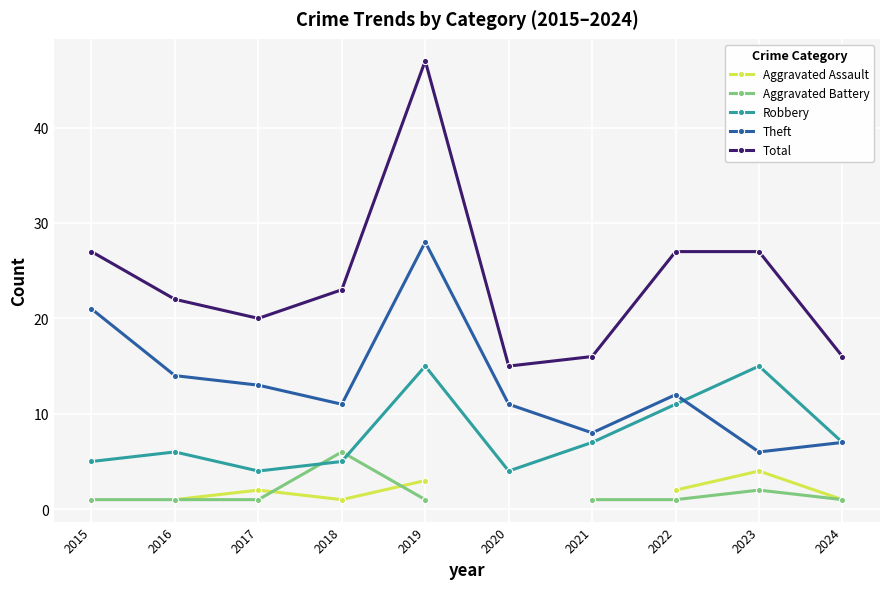

The Theft series shows 13.2 at 2019. True or false?

False